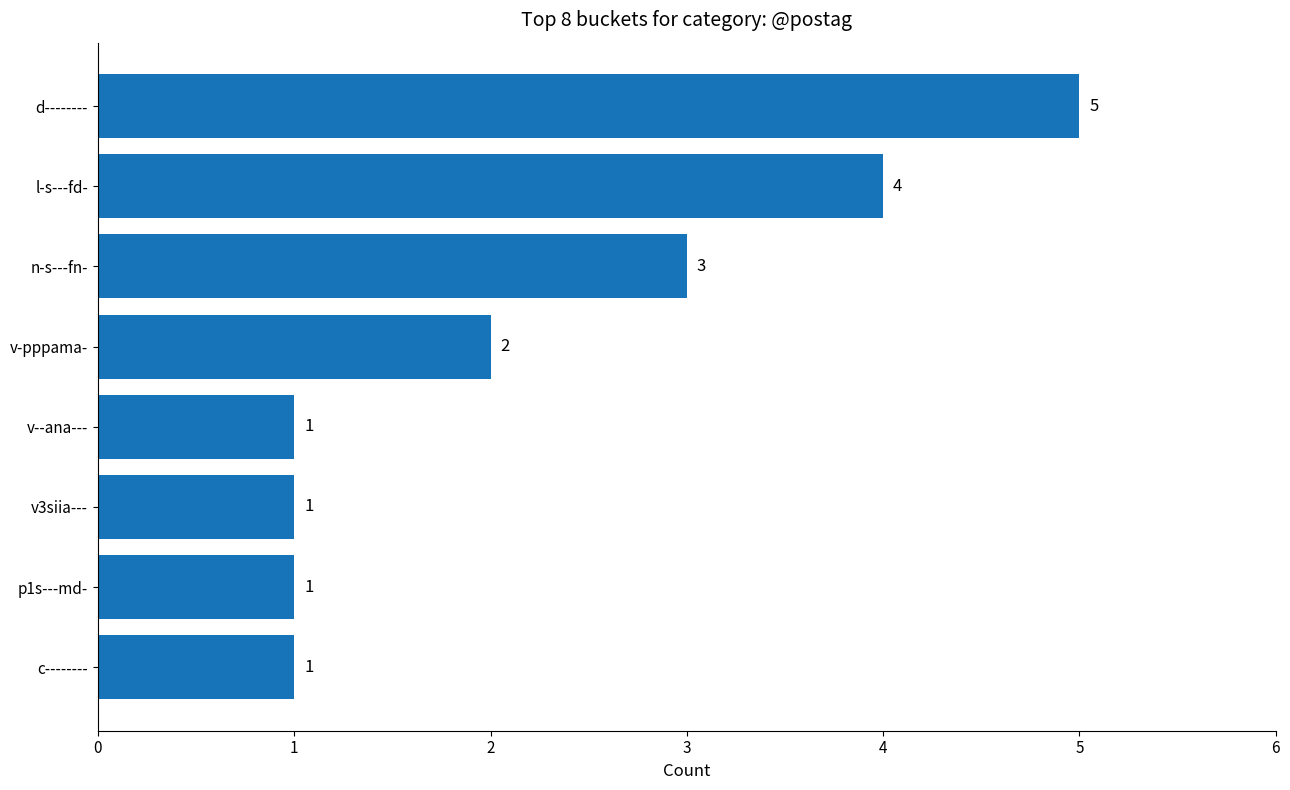

Which has a higher value, v-pppama- or v--ana---?

v-pppama-